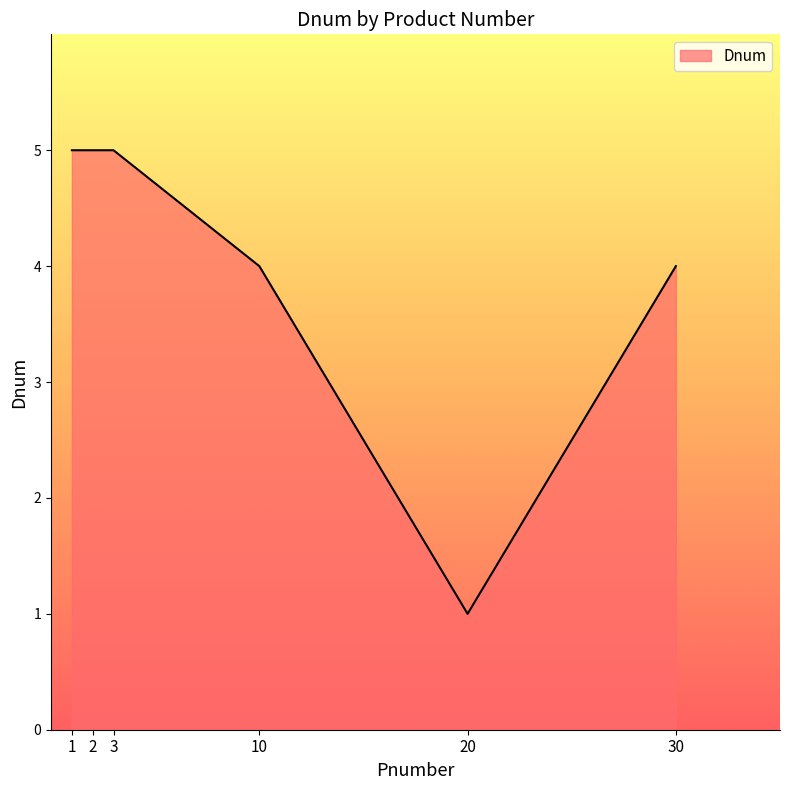

What is the difference between the maximum and minimum values?

4